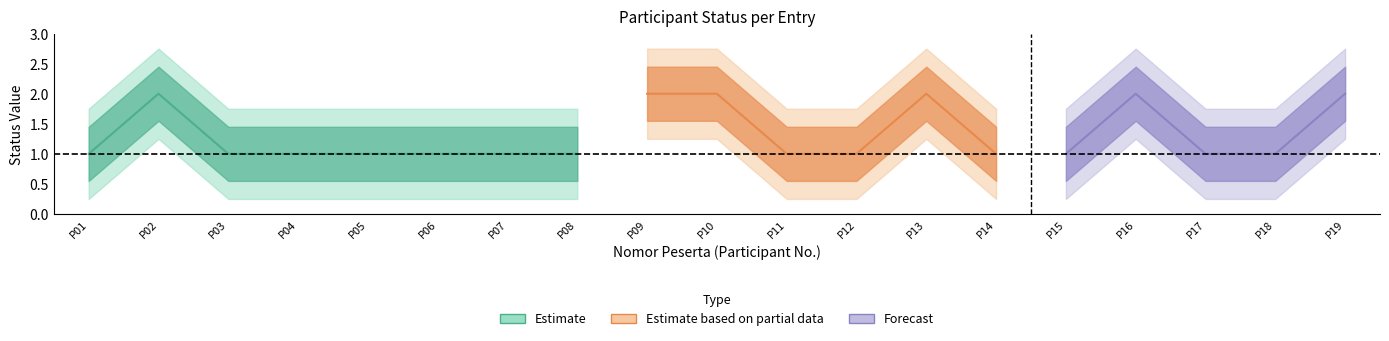

True or false: status_2 and status_1 intersect in this chart.

False